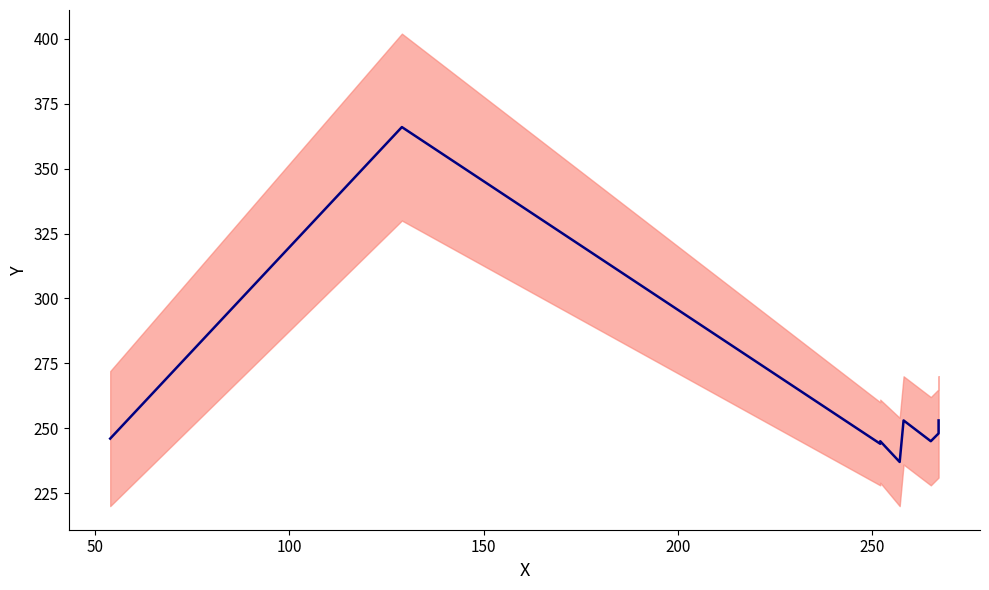

Reading left to right, extract all data points from this chart.

246	366	244	245	237	253	245	248	253